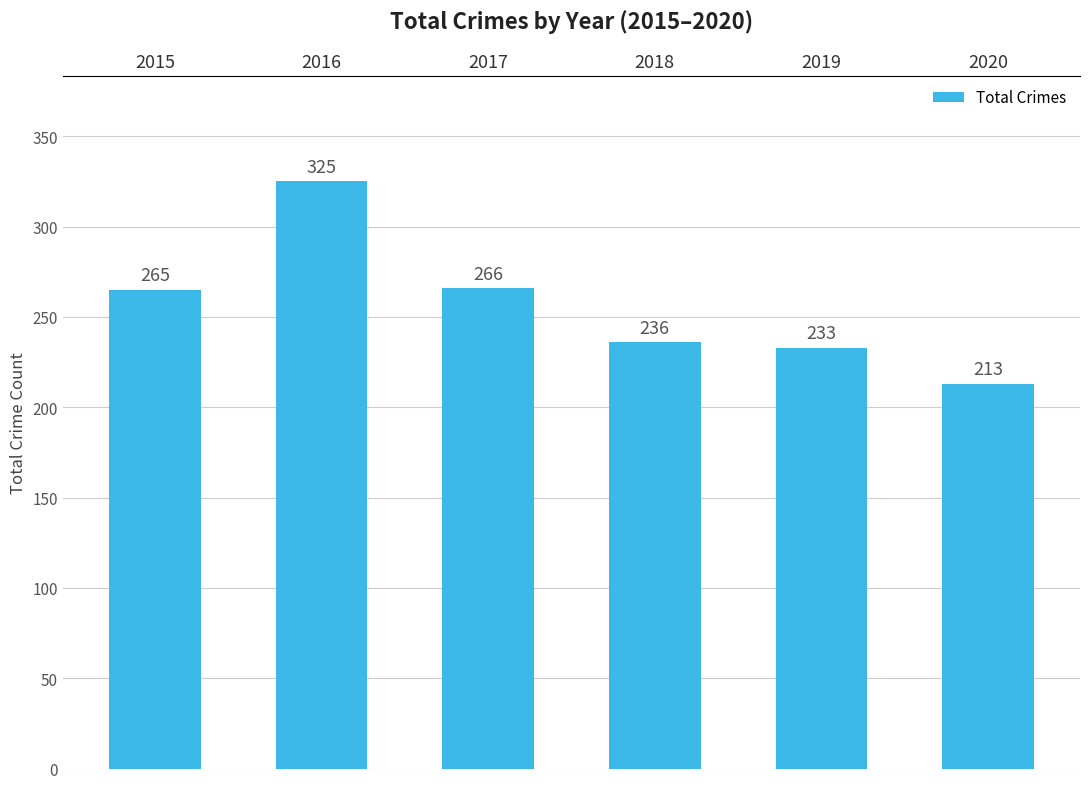

What is the value of the 6th bar from the left?

213